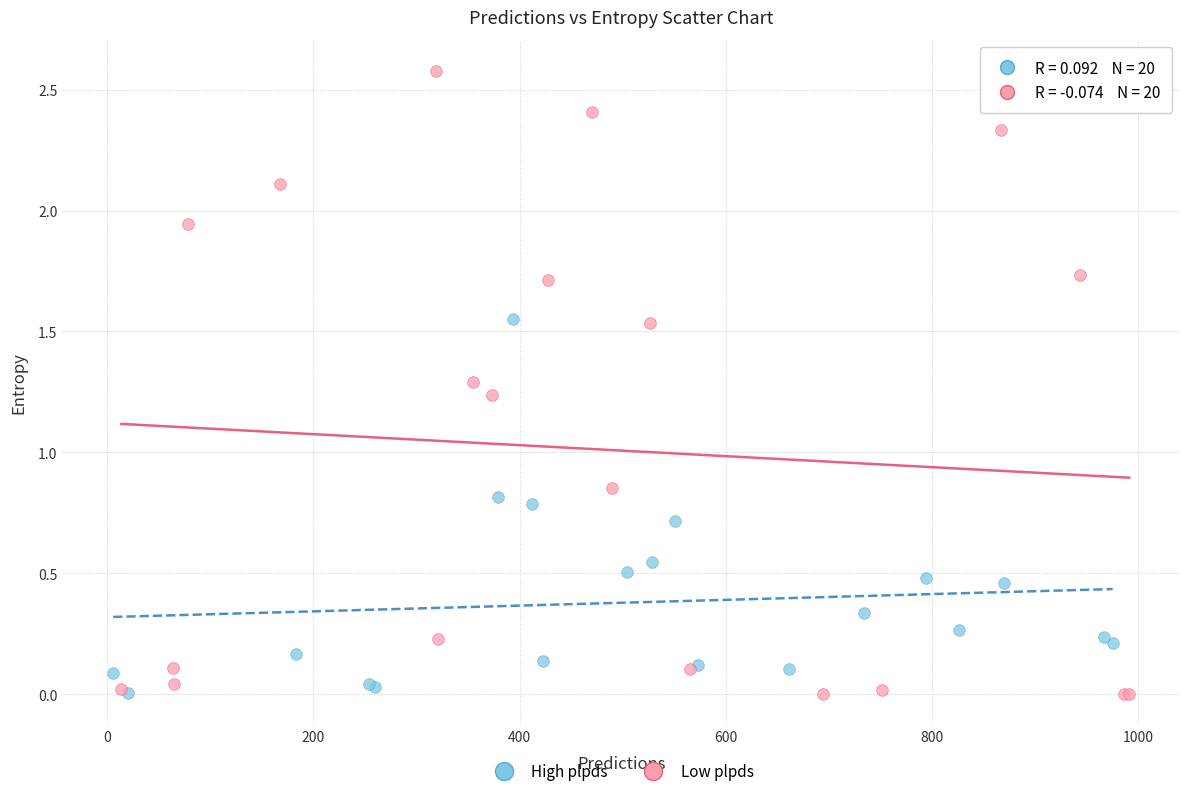

What are all the series names shown in the legend?

High plpds, Low plpds